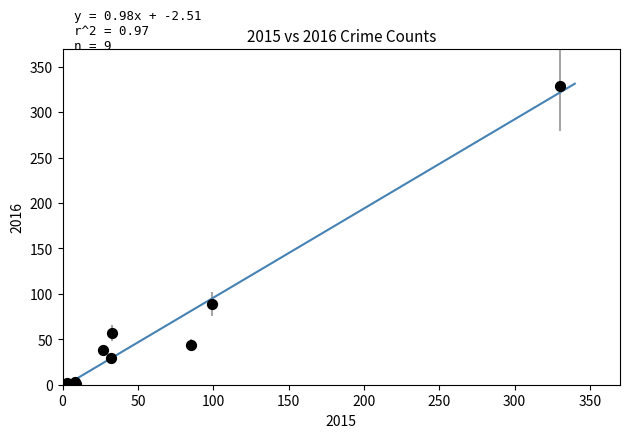

What Y value in the scatter plot is closest to 165?

89